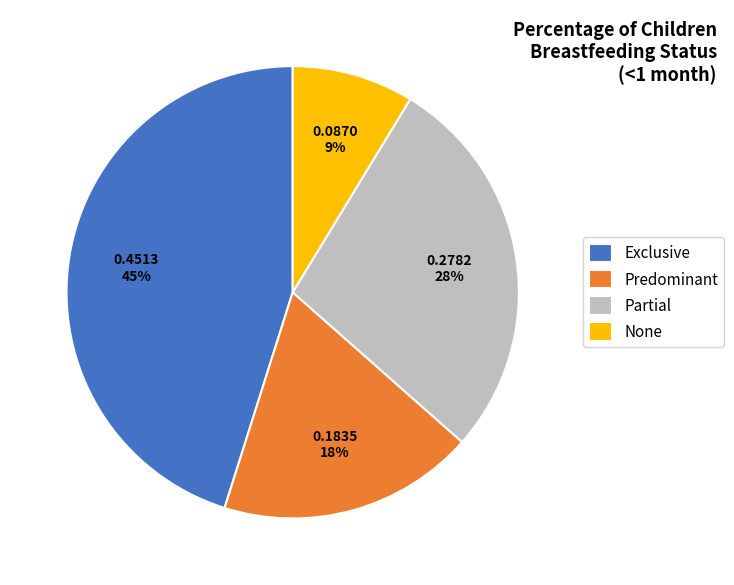

Does any single category account for the majority?

No